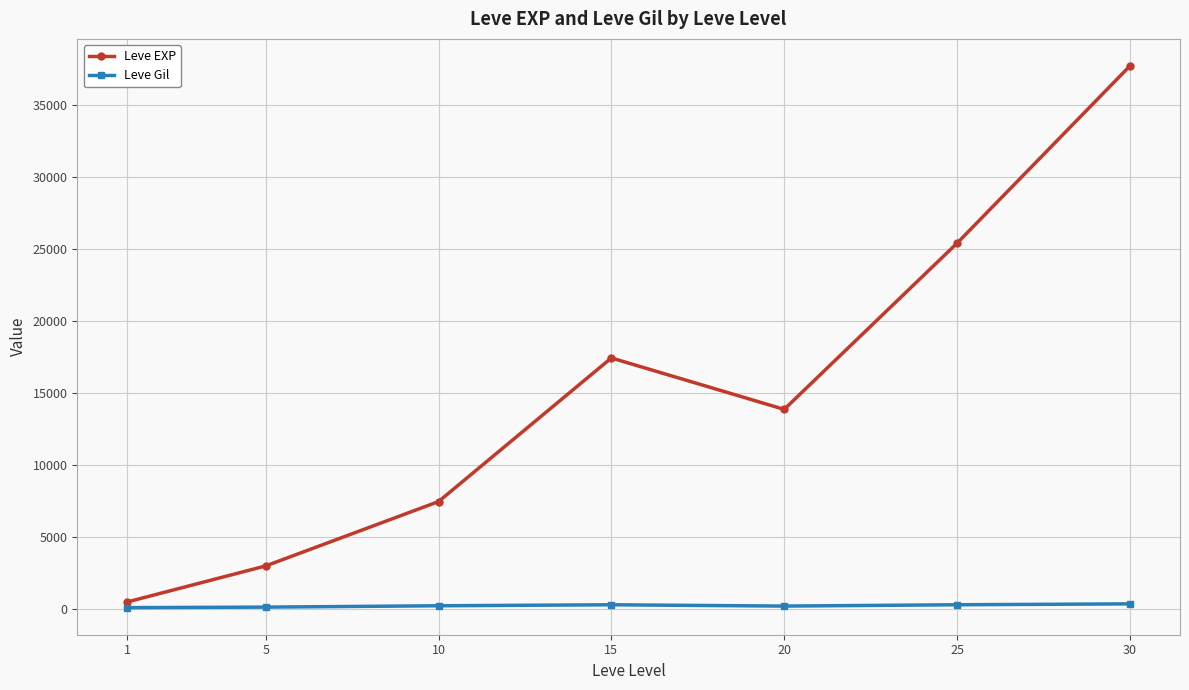

What is the total value across all series at 1?

623.2